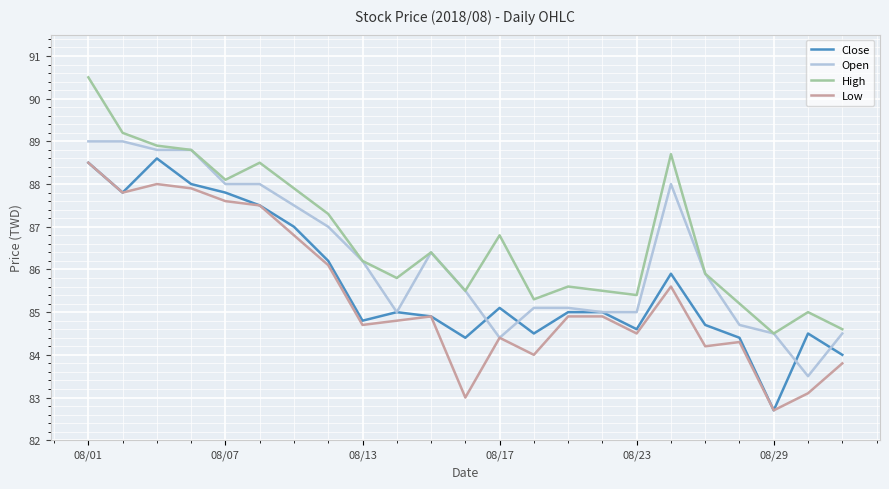

True or false: High and Close intersect in this chart.

False